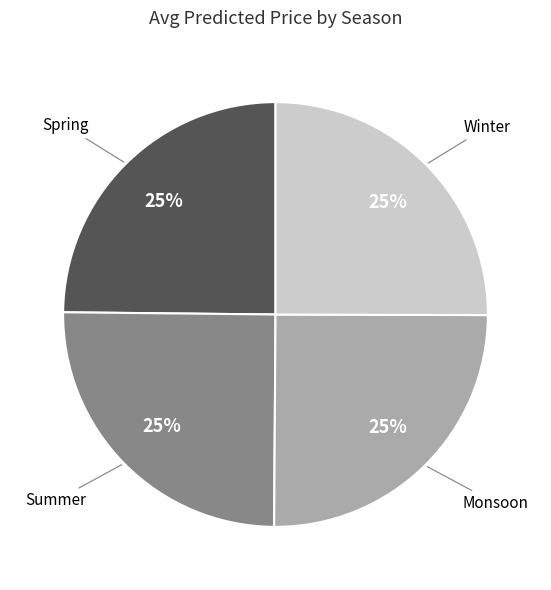

Is there a majority slice in this chart?

No